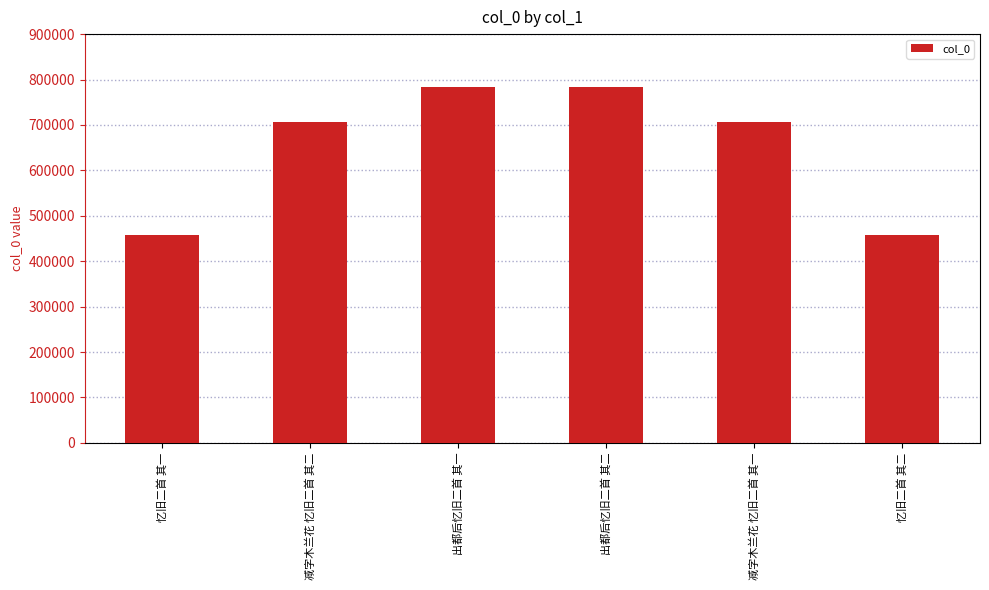

The value at 出都后忆旧二首 其二 is 783747. True or false?

True